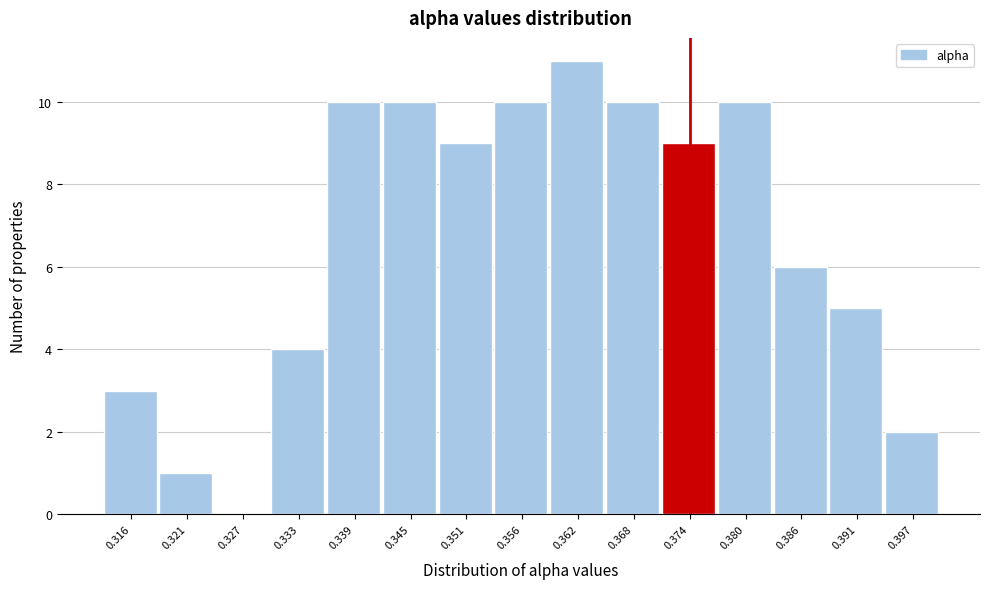

Reading right to left, transcribe all the data shown in this chart.

0.397=2	0.391=5	0.386=6	0.380=10	0.374=9	0.368=10	0.362=11	0.356=10	0.351=9	0.345=10	0.339=10	0.333=4	0.327=0	0.321=1	0.316=3